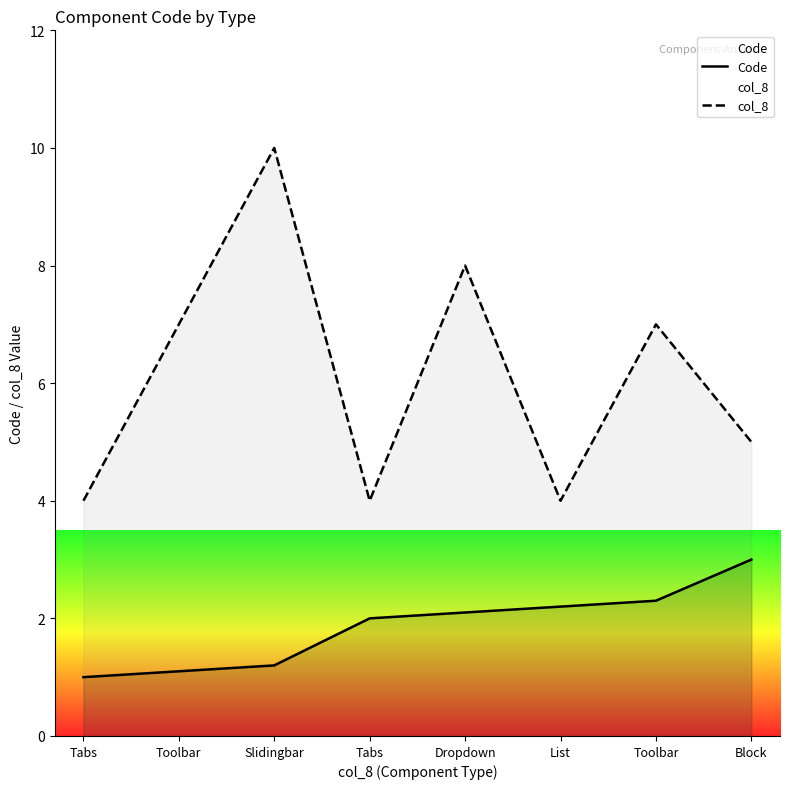

The value of Code at Tabs is 0.5. True or false?

False